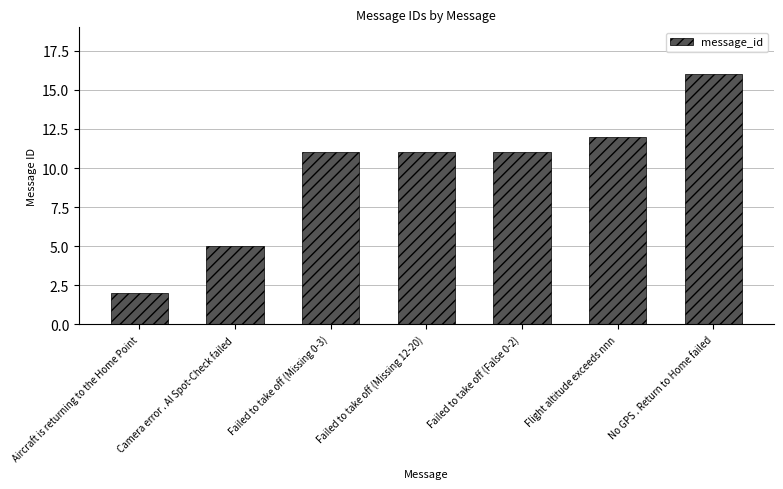

What is the label of the 2nd bar from the right?

Flight altitude exceeds nnn